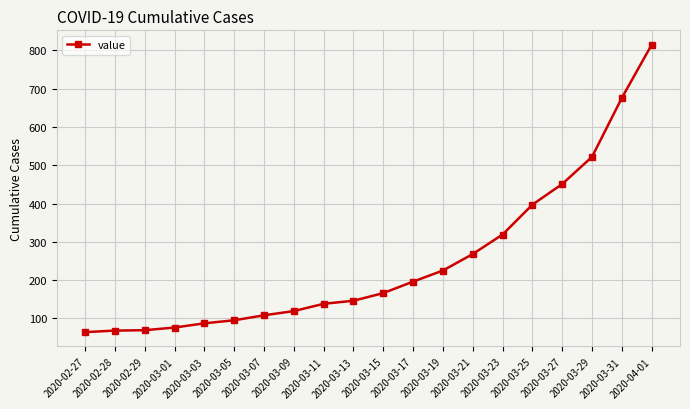

How many categories are shown in the chart?

20